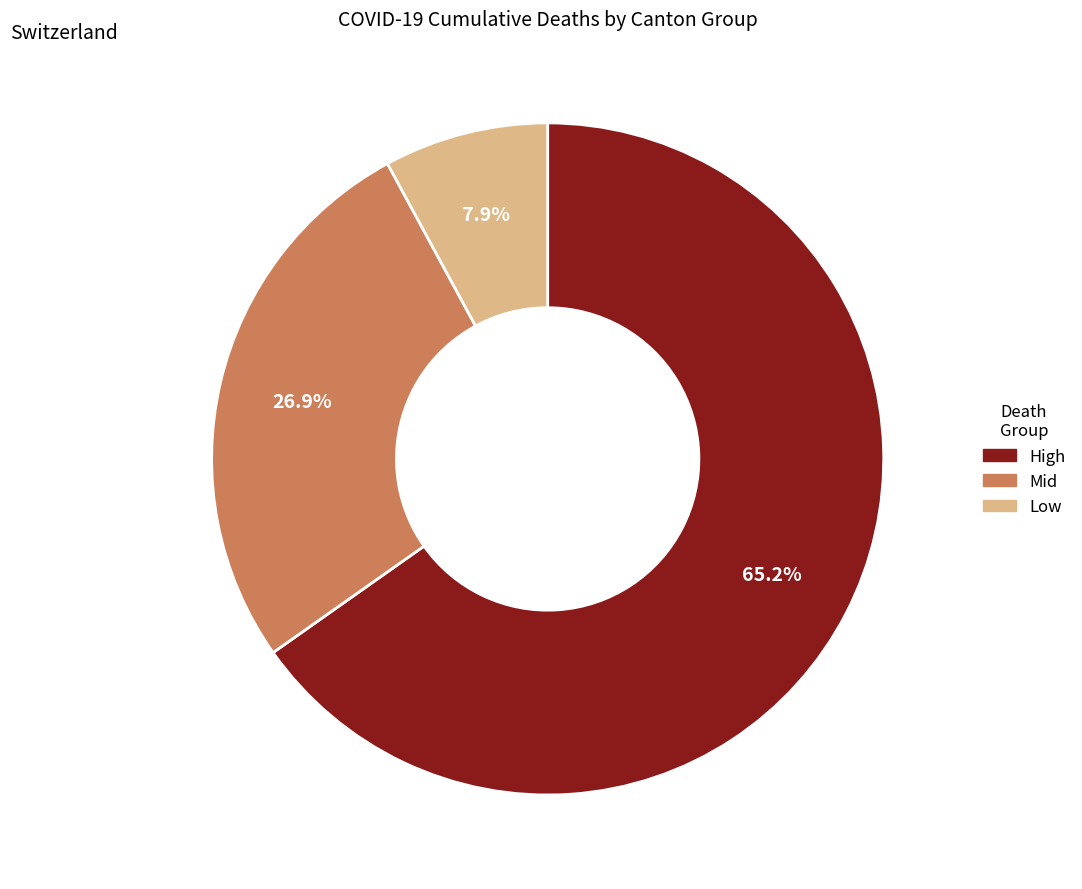

Is there any slice that represents more than half of the pie?

Yes